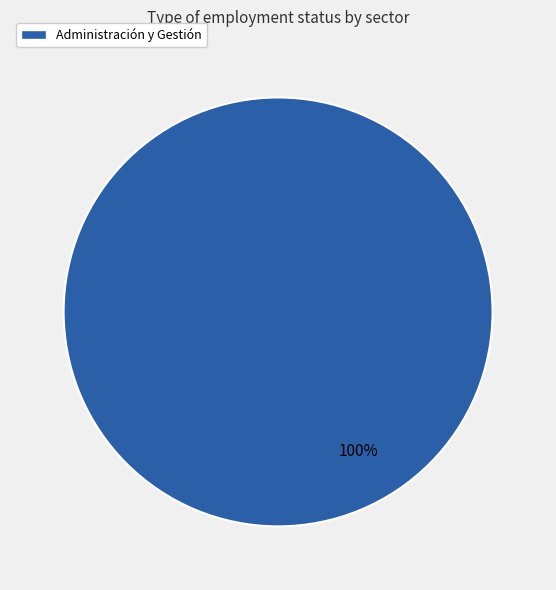

Does Administración y Gestión represent more than half of the total?

Yes